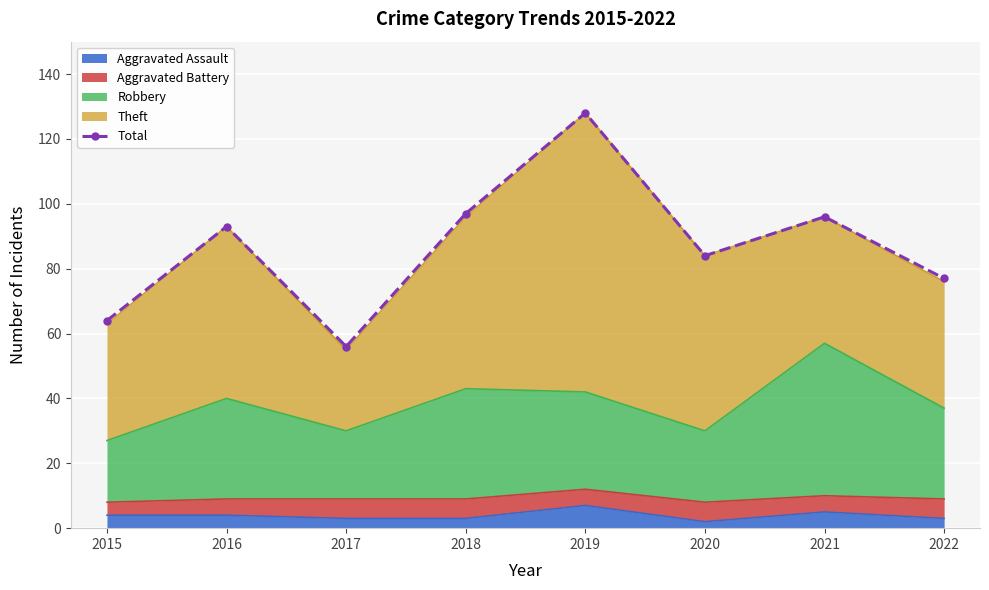

How many interior local valleys (lower than both neighbors) does the data have?

2